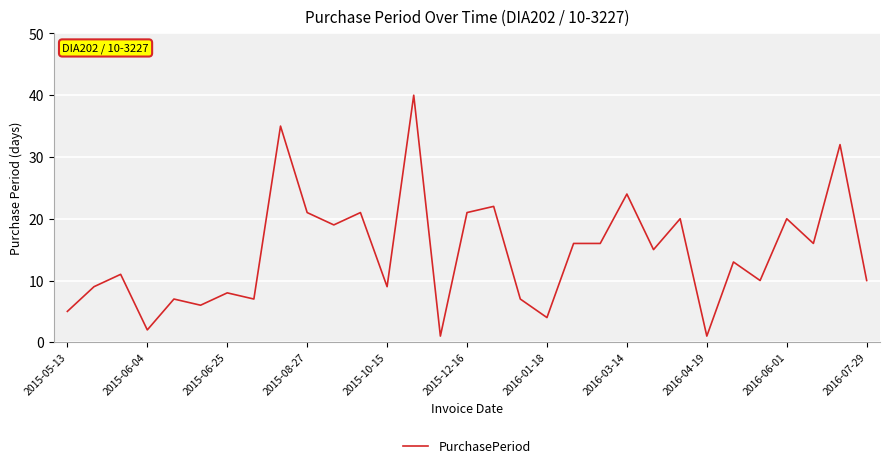

What is the difference between the maximum and minimum values?

39